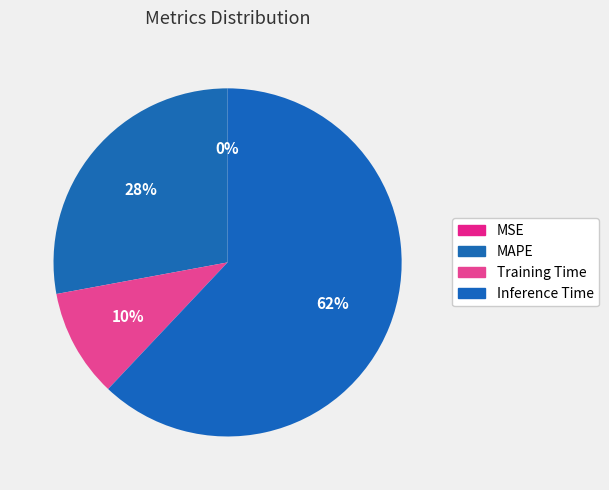

Which slice represents more than half of the pie?

Inference Time